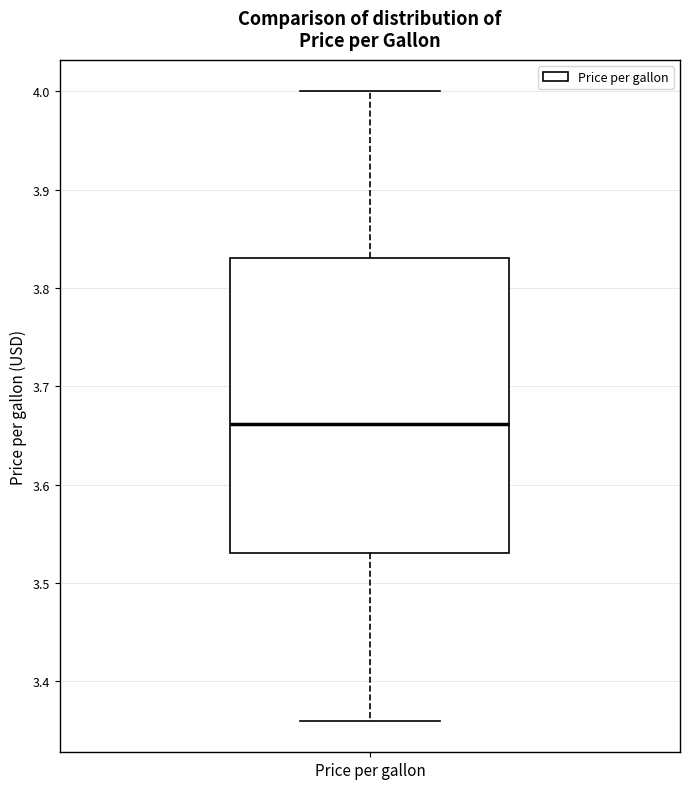

Where does the upper whisker of the box for Price per gallon end on the y-axis? The values are not printed on the chart, so give them approximately, as read against the axis.

4.00